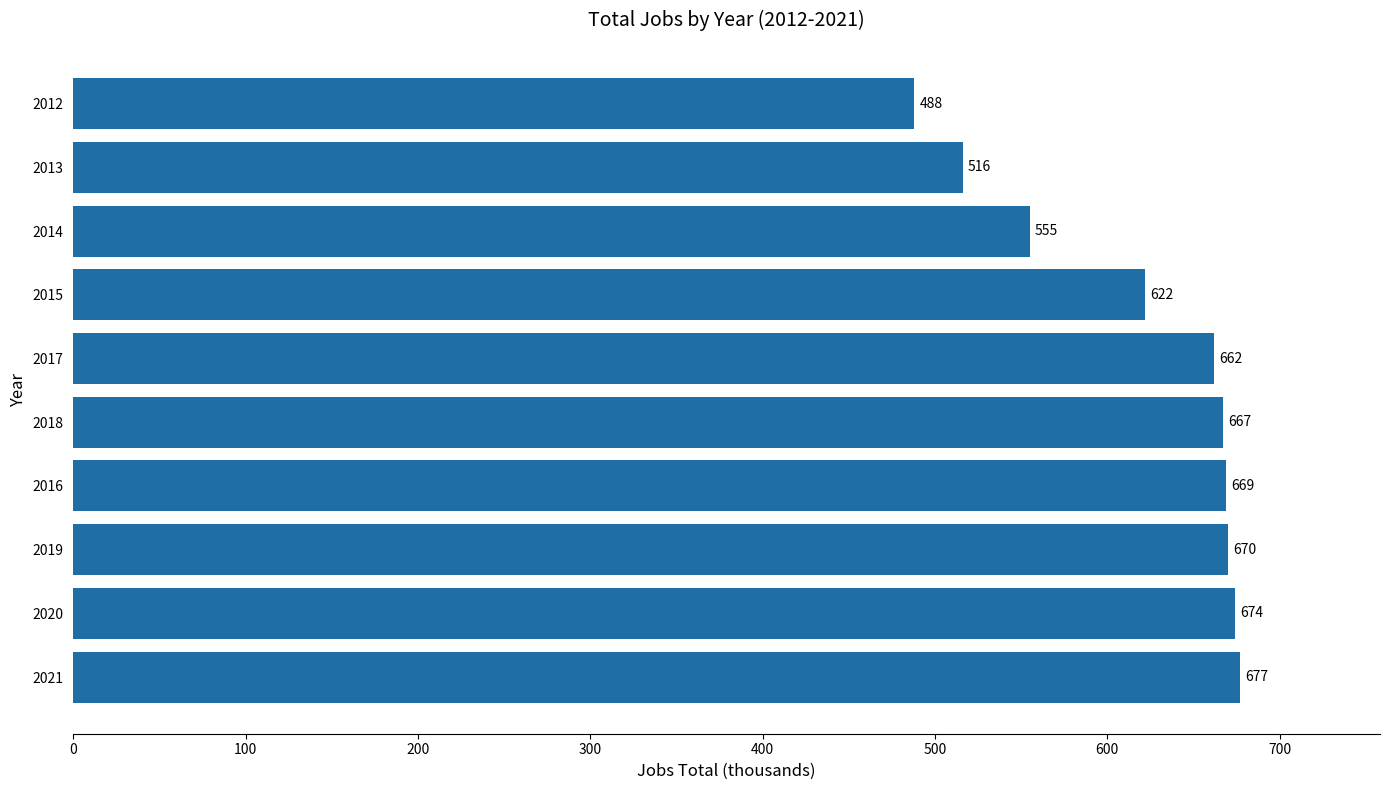

True or false: the data shows 329 at 2016.

False